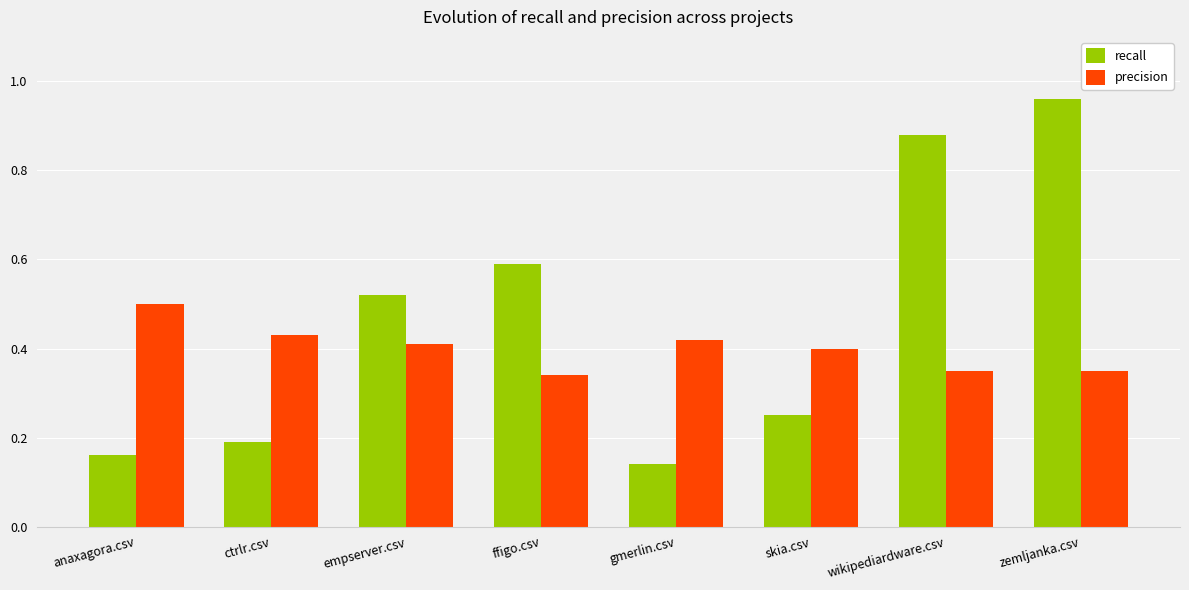

Which series has the widest spread of values?

recall